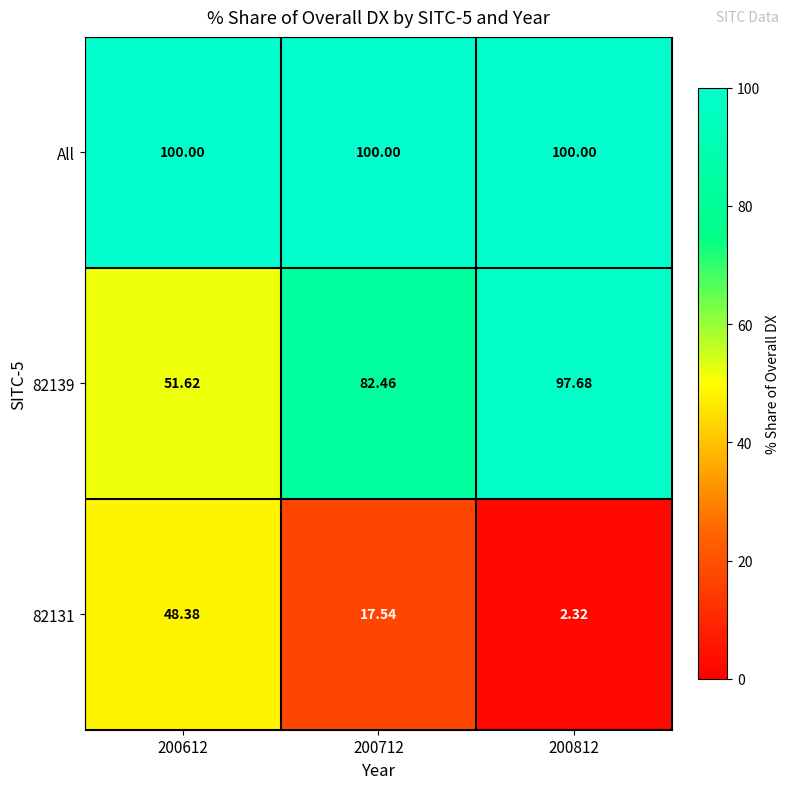

Is the value of 82131 at 200712 greater than the value of 82139 at 200712?

No